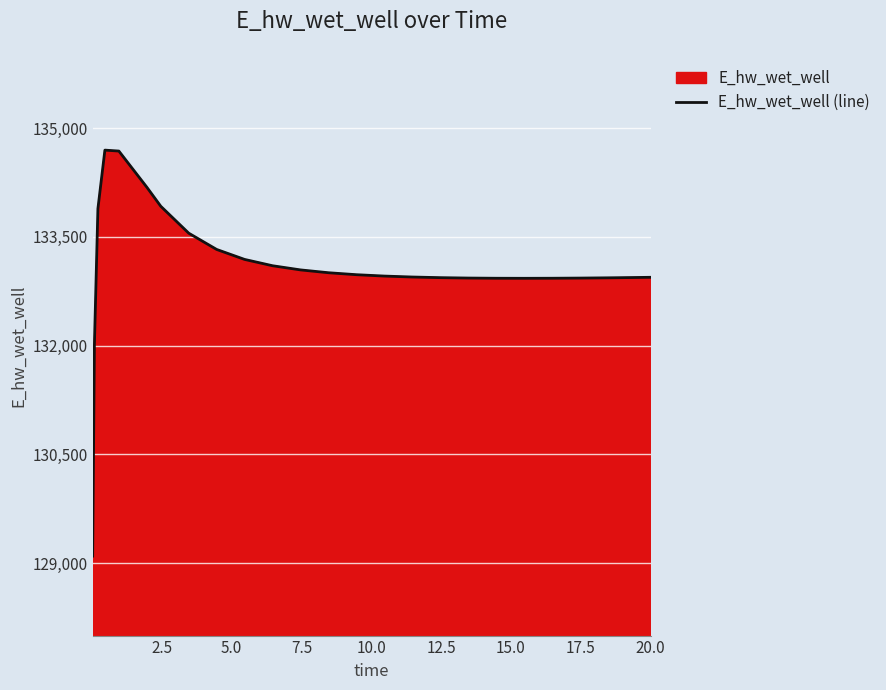

What is the smallest value displayed?

129096.5